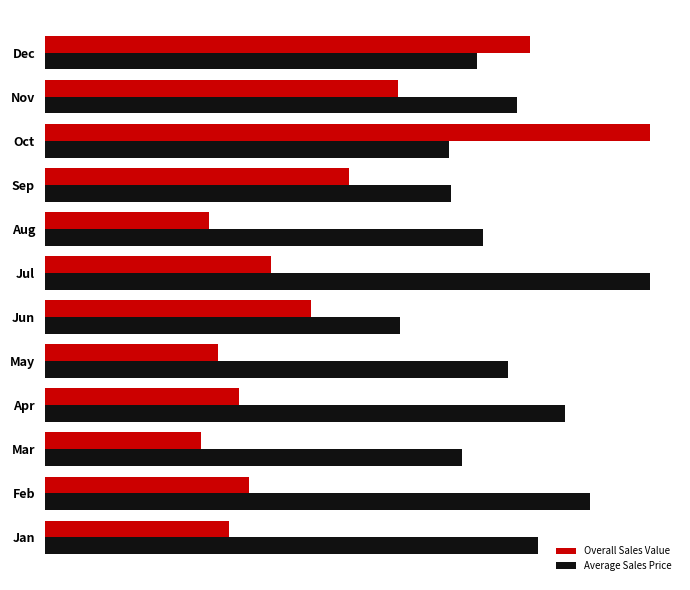

What are all the series names shown in the legend?

Overall Sales Value, Average Sales Price